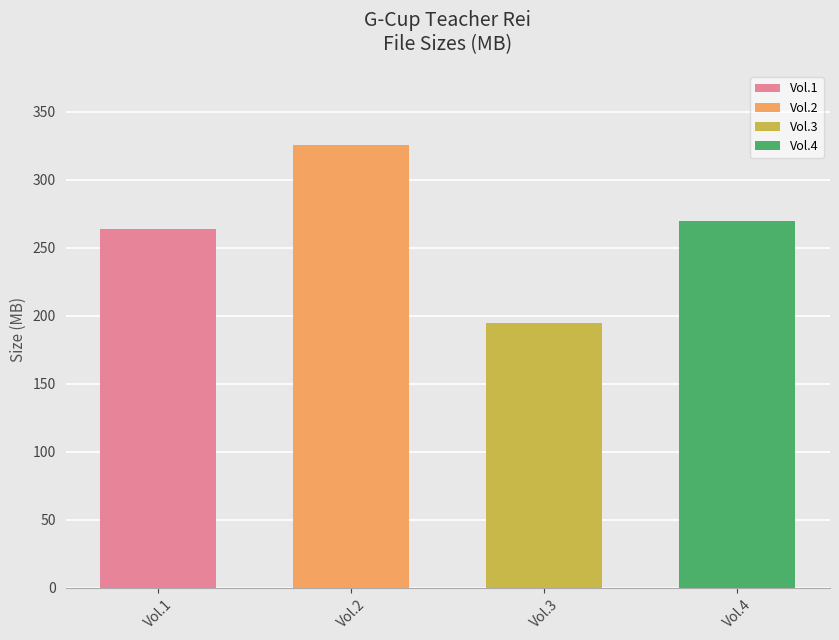

Rank the categories by value from lowest to highest.

Vol.3, Vol.1, Vol.4, Vol.2